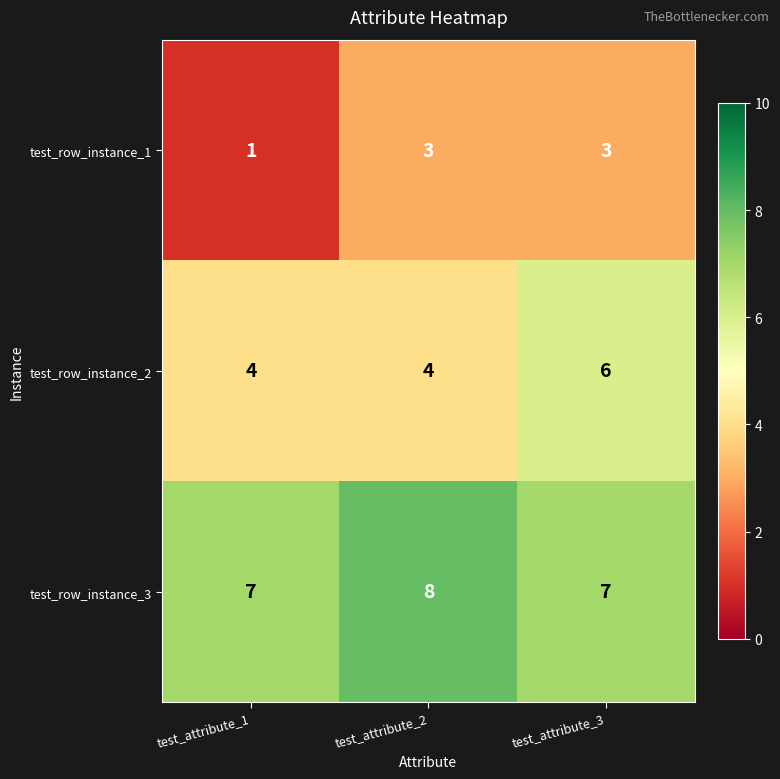

Which series has the largest total across all categories?

test_row_instance_3